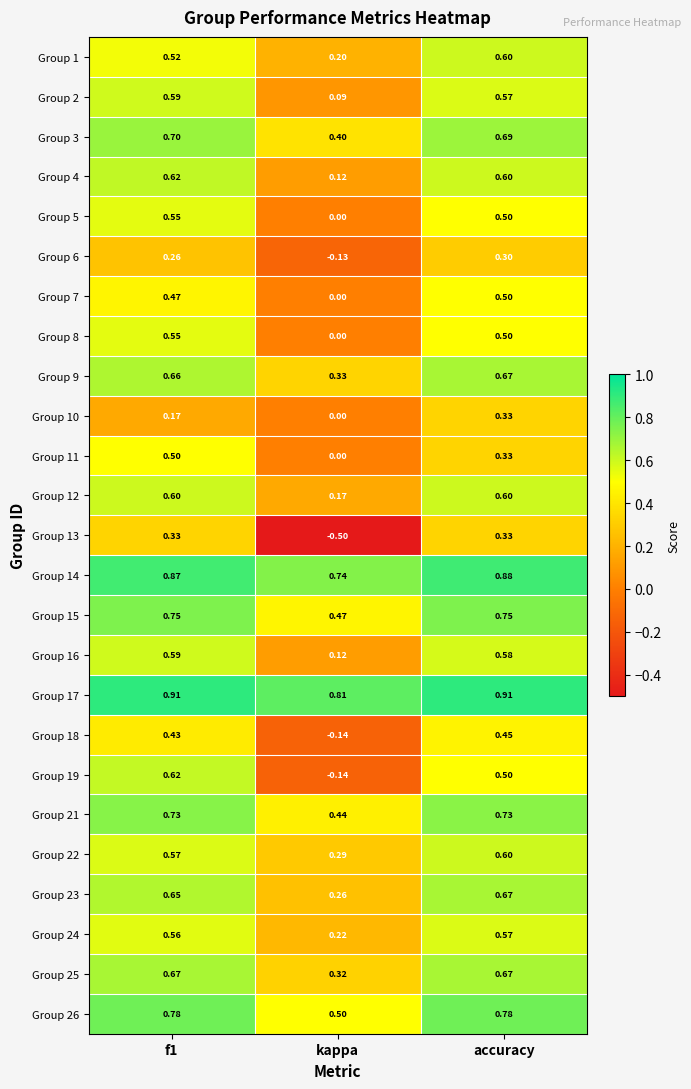

Which category has the lowest value in the Group 14 series?

kappa